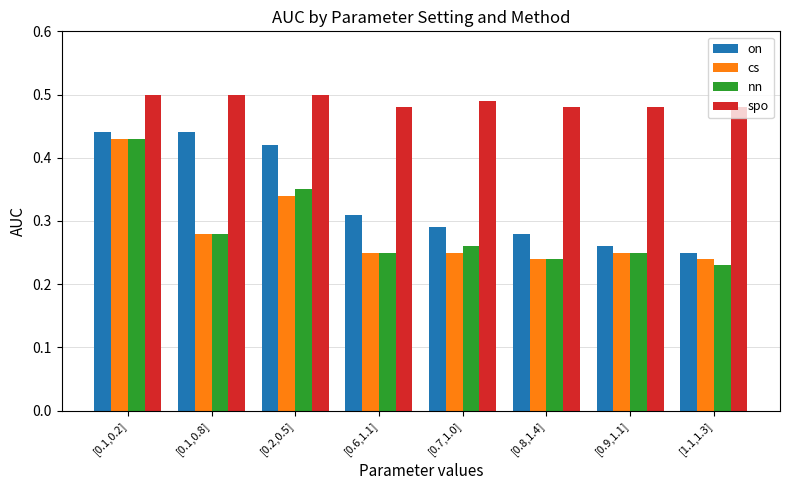

Is it true that spo equals 0.7 at [0.7,1.0]?

False